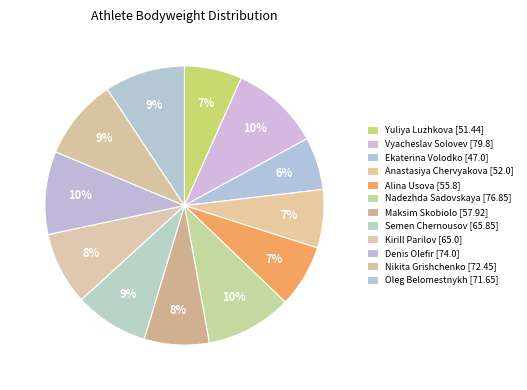

Is there a majority slice in this chart?

No